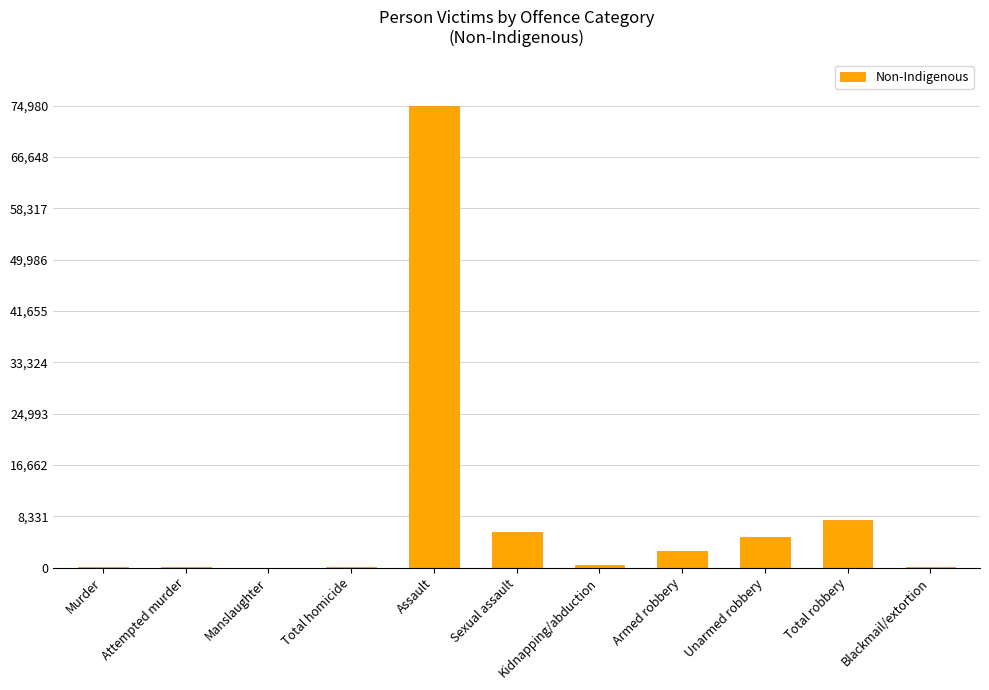

Approximately how many times larger is the value at Total robbery compared to Total homicide?

52.4